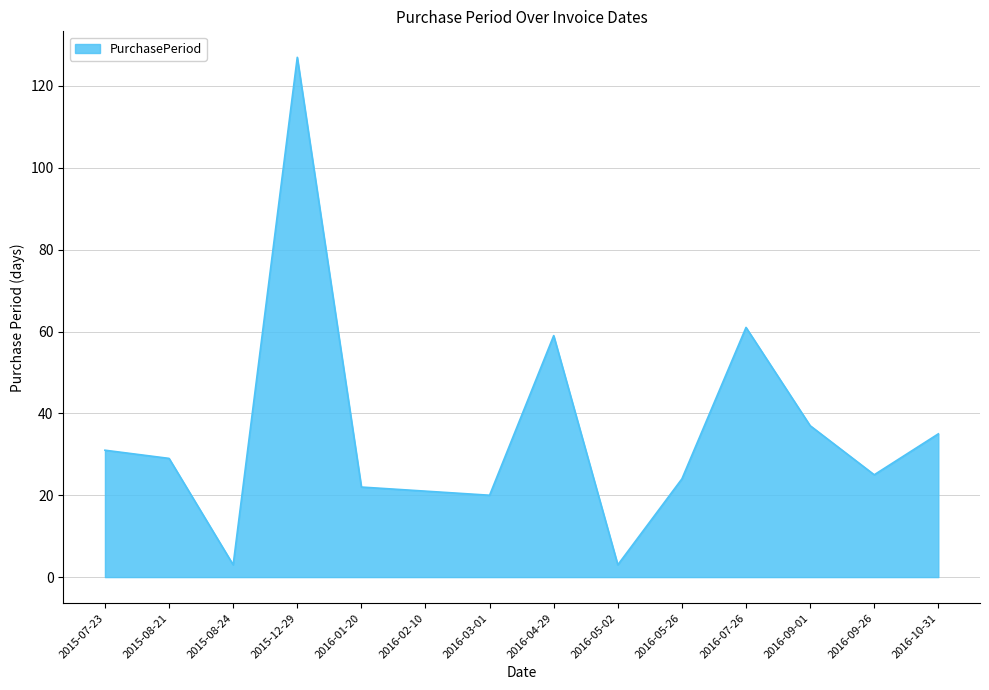

What position from the left is 2015-08-24?

3